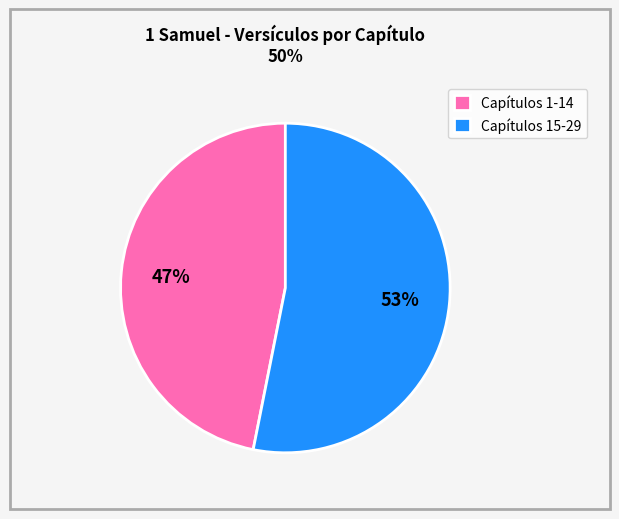

Count the number of slices in the pie.

2